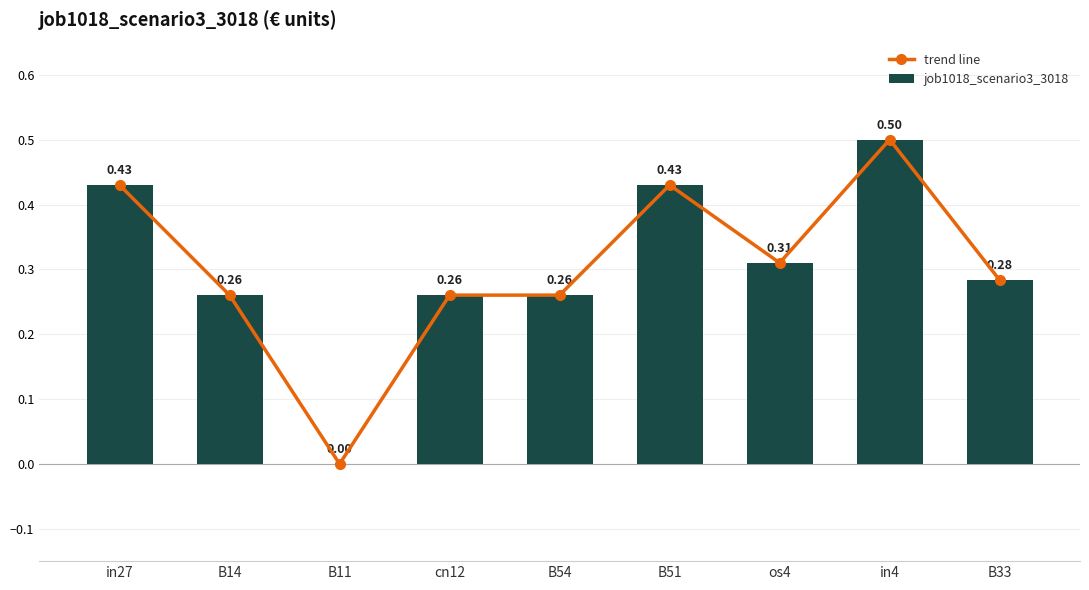

What is the label of the 5th bar from the left?

B54